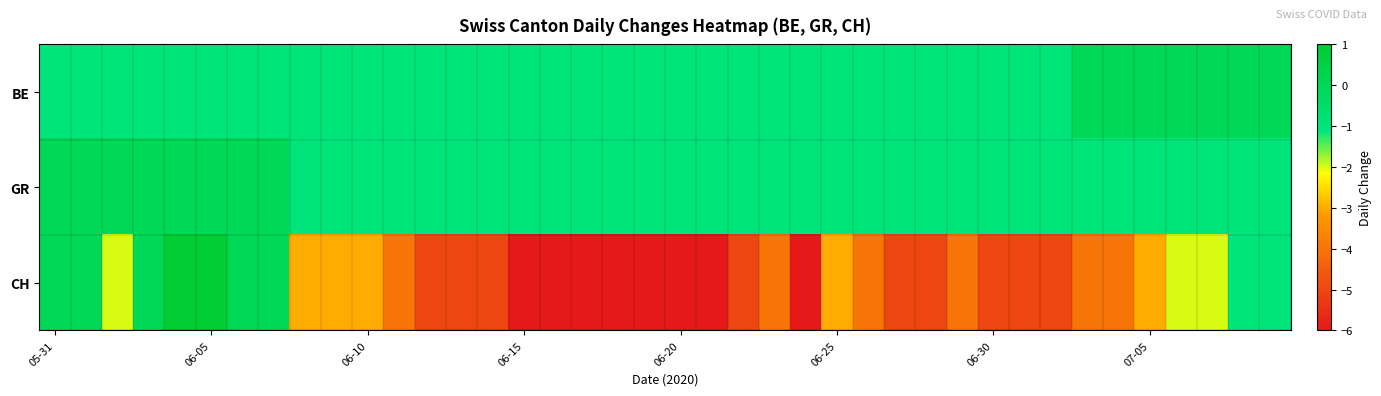

Which series has the largest total across all categories?

GR